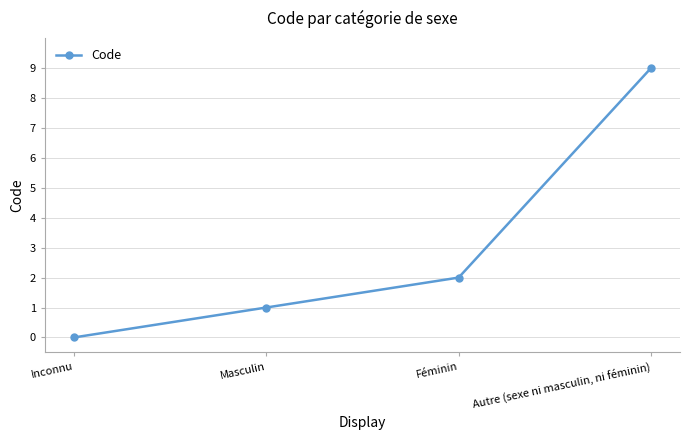

Reading right to left, what are all the values shown in this chart?

9	2	1	0